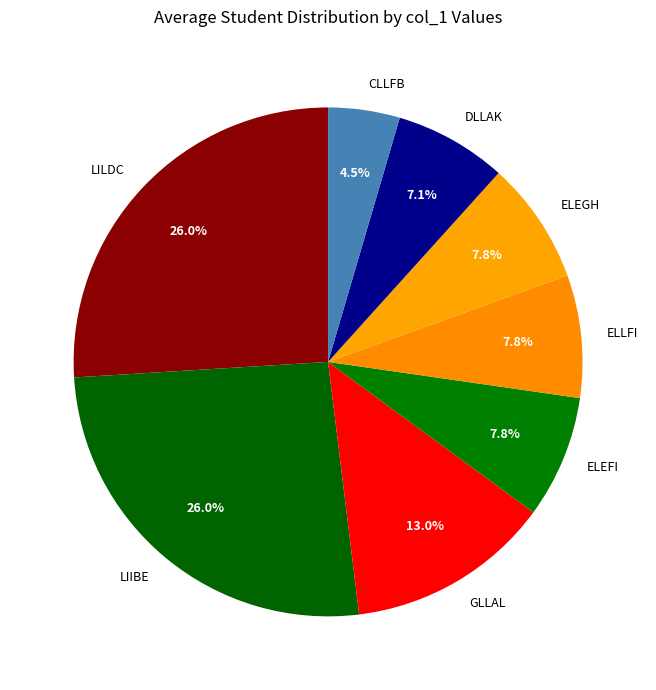

What percentage is NOT represented by ELEGH?

92.2%